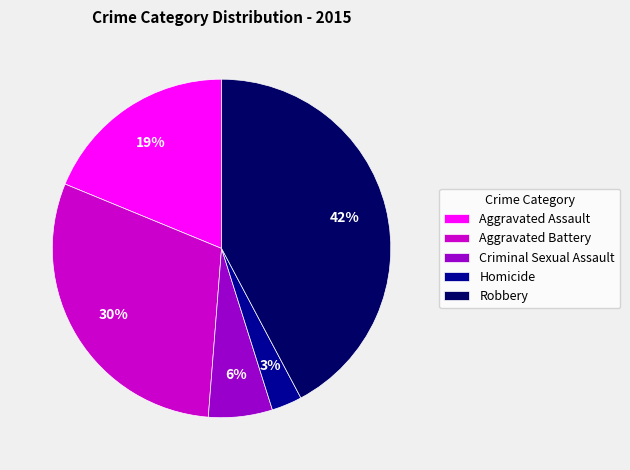

Is it true that Robbery is 42% of the pie?

True